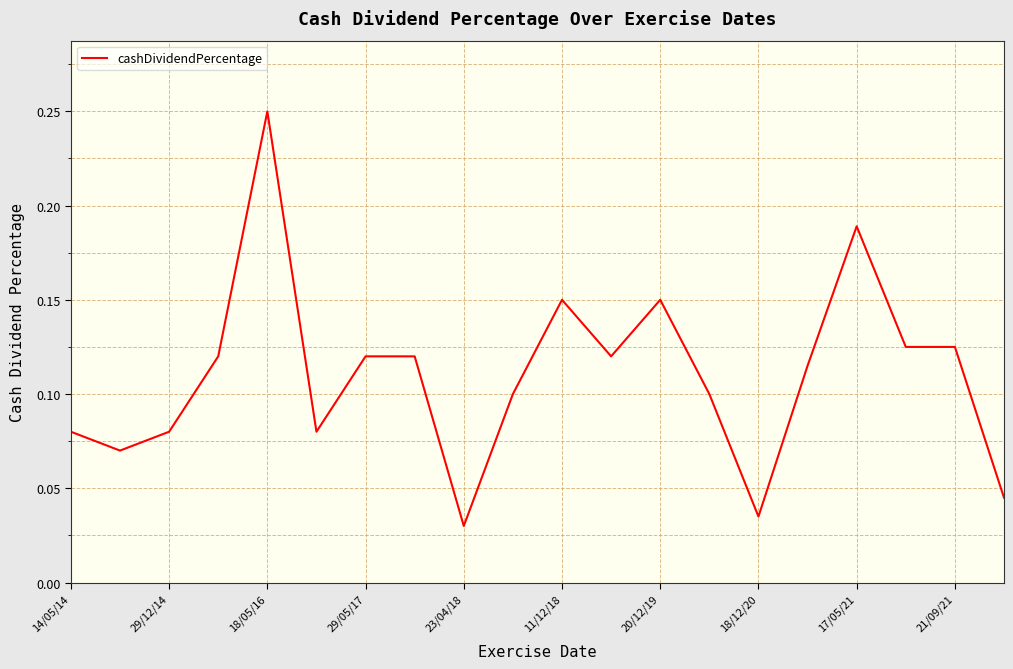

Reading left to right, what are all the values shown in this chart?

0.1	0.1	0.1	0.1	0.2	0.1	0.1	0.1	0.0	0.1	0.1	0.1	0.1	0.1	0.0	0.1	0.2	0.1	0.1	0.0